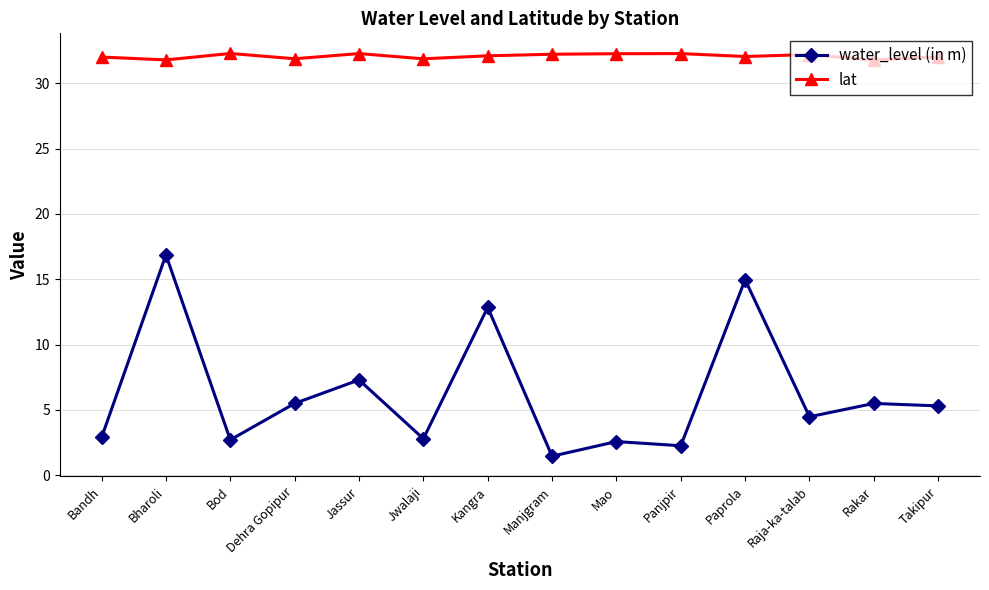

What is the total value across all series at Jassur?

39.6